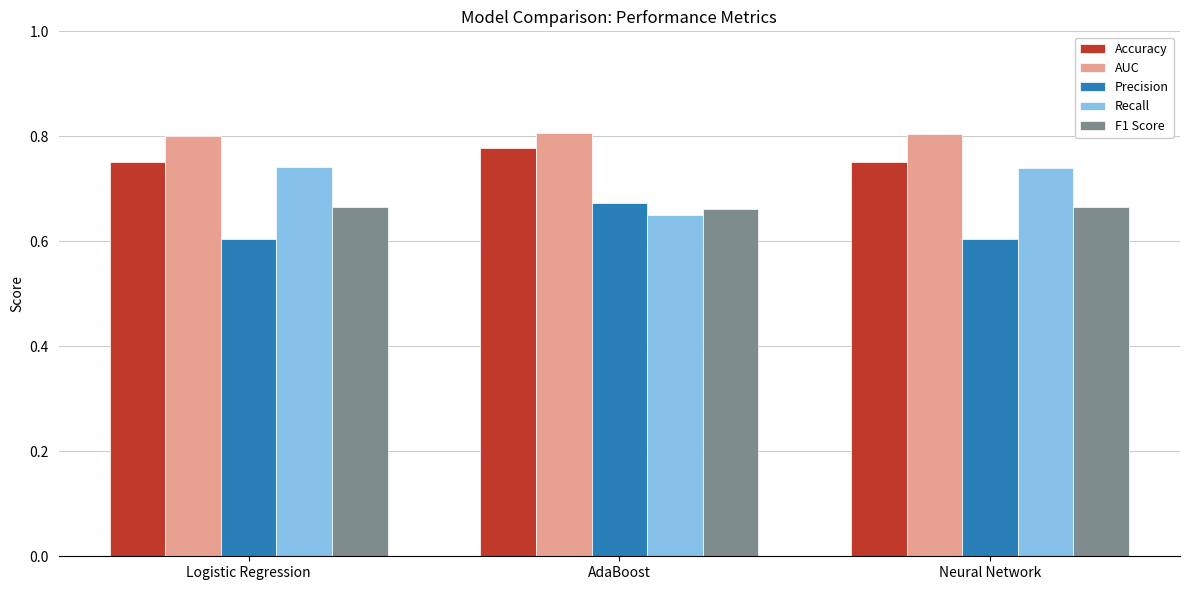

Count the Precision values in the range 0 to 1.

3